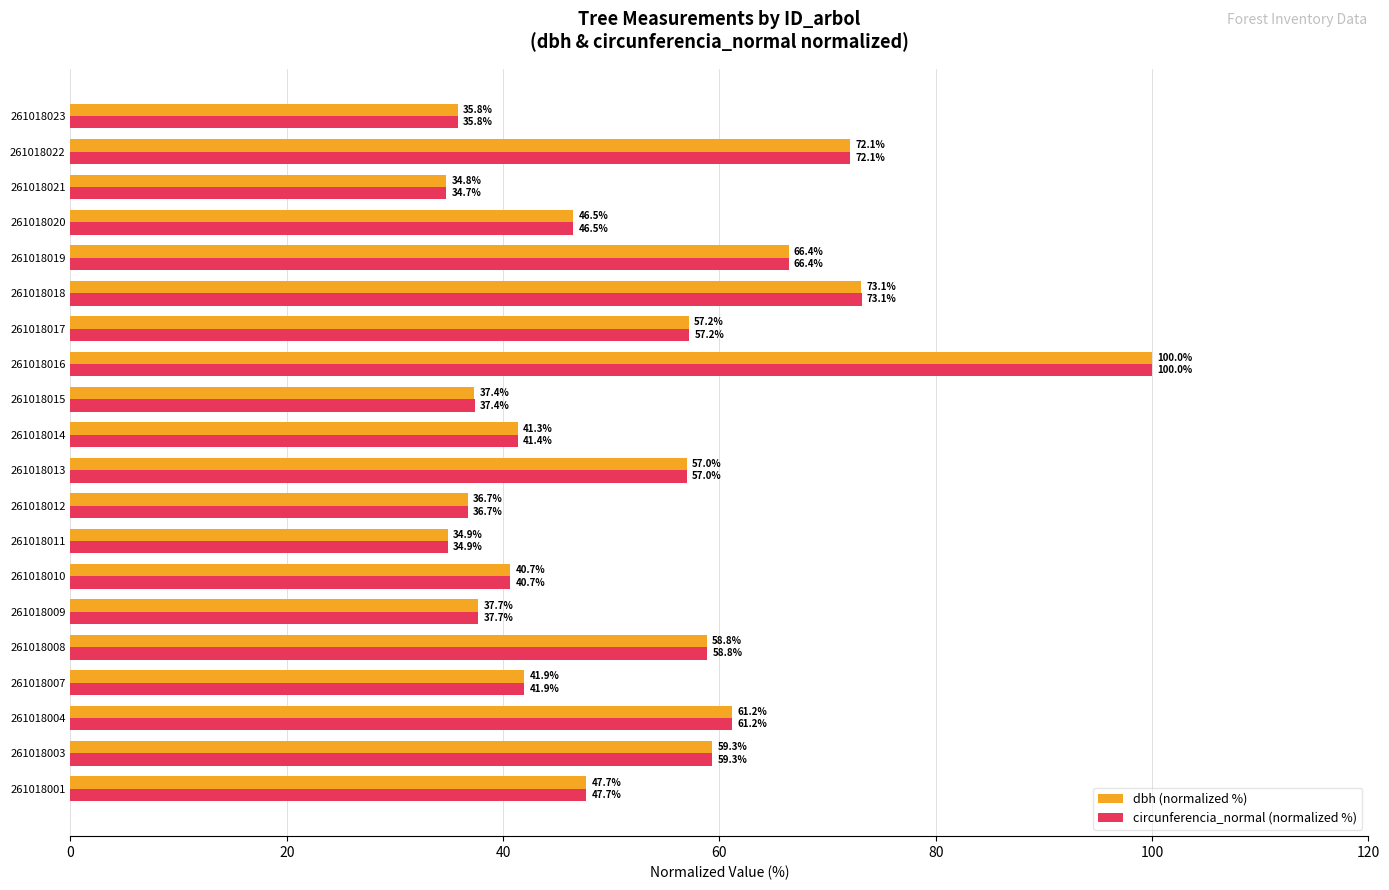

True or false: circunferencia_normal (normalized %) has a value of 36.7 at 261018012.

True